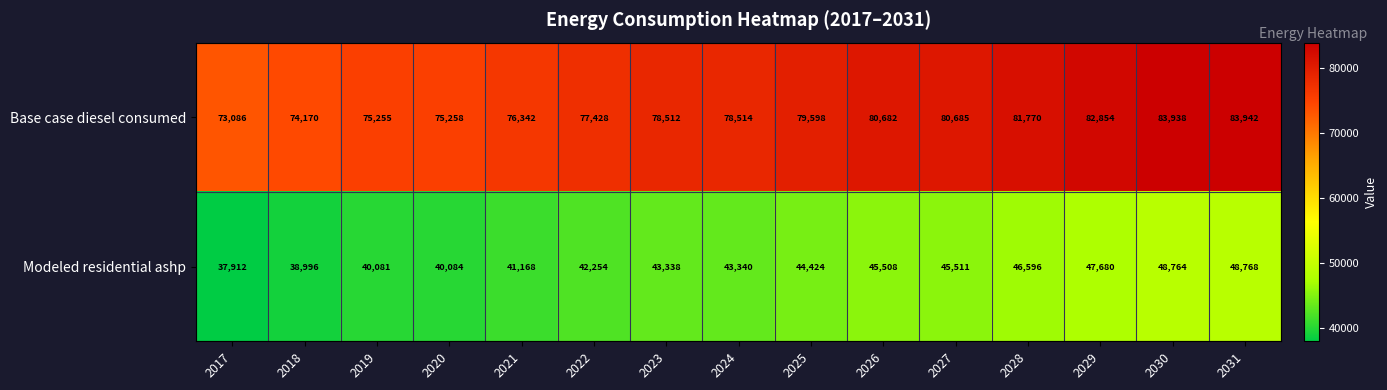

Rank the series by their maximum value, from lowest to highest.

Modeled residential ashp, Base case diesel consumed